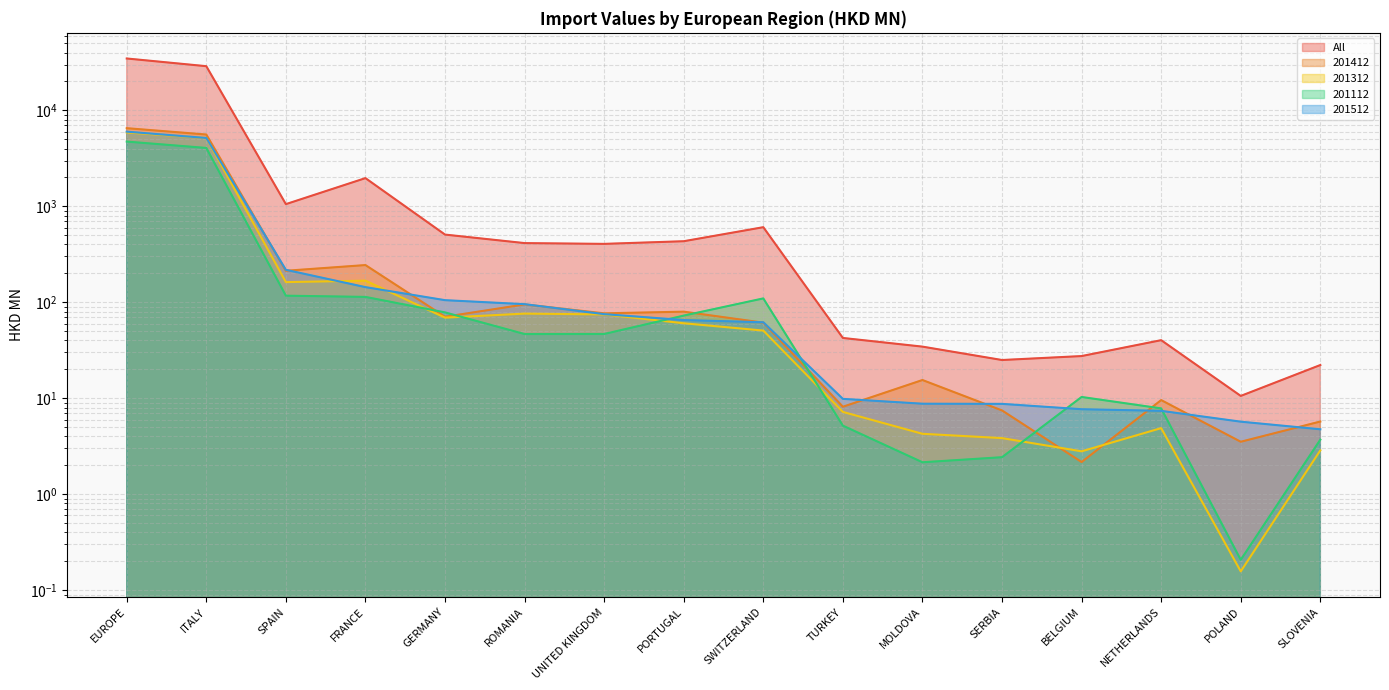

How many lines are shown in the chart?

5